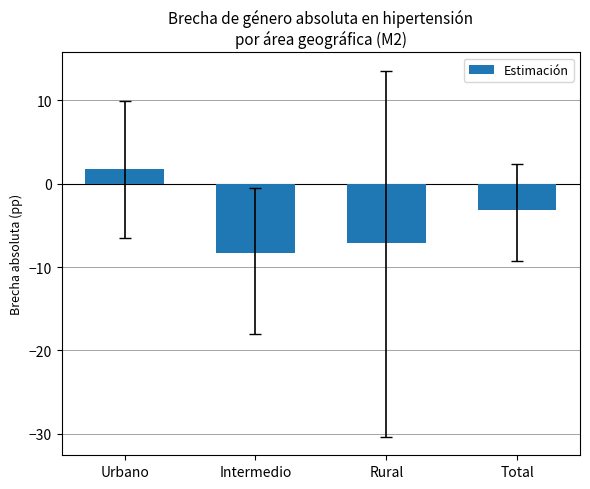

Reading left to right, extract all data points from this chart.

1.8	-8.3	-7.1	-3.2